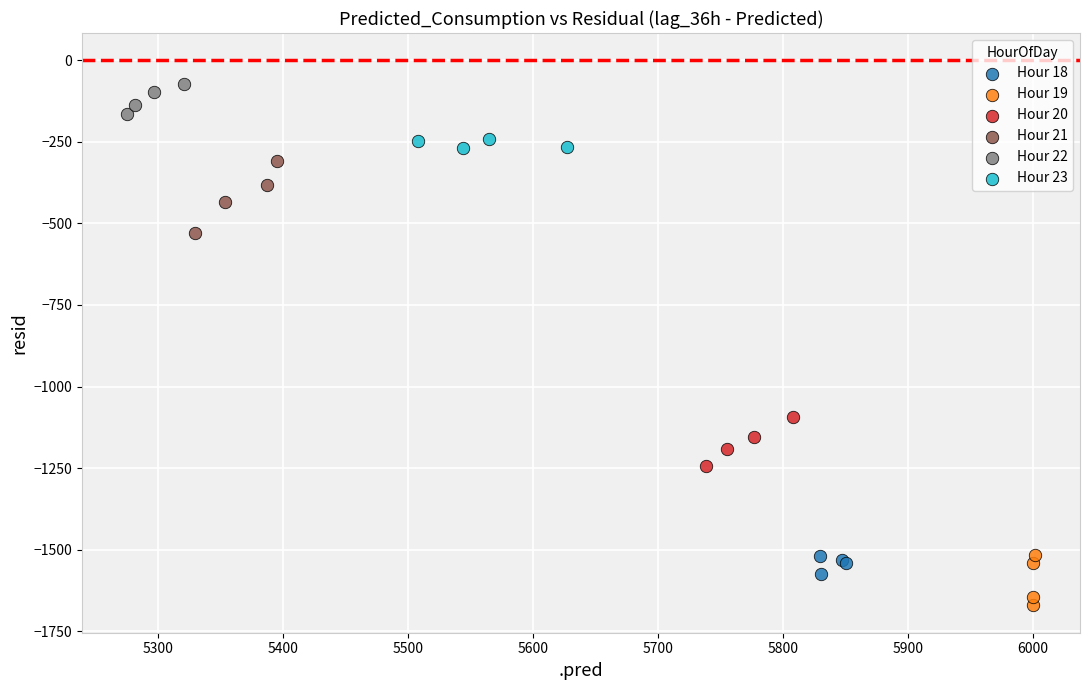

Which series contains the highest Y value?

Hour 22